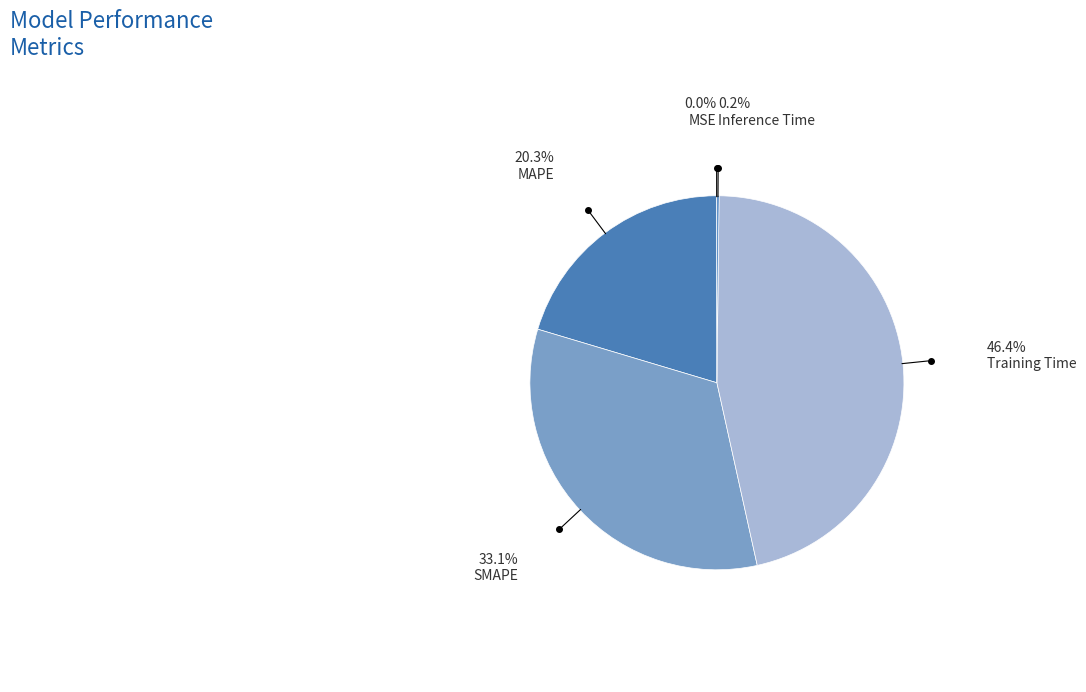

To the nearest percent, what is the difference between the largest and smallest slice percentages?

46%